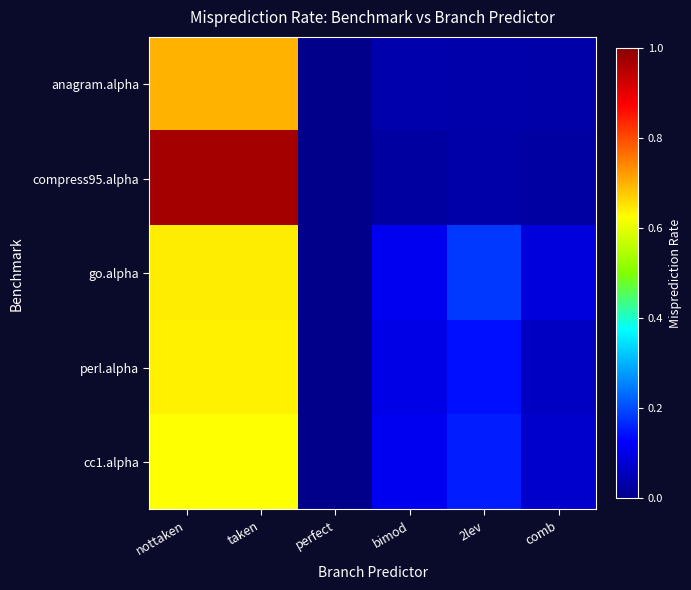

Count the number of data series in this chart.

5